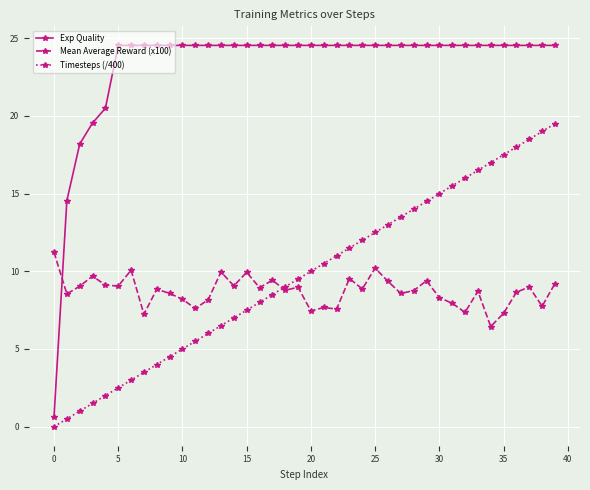

What is the maximum value for Timesteps (/400)?

19.5